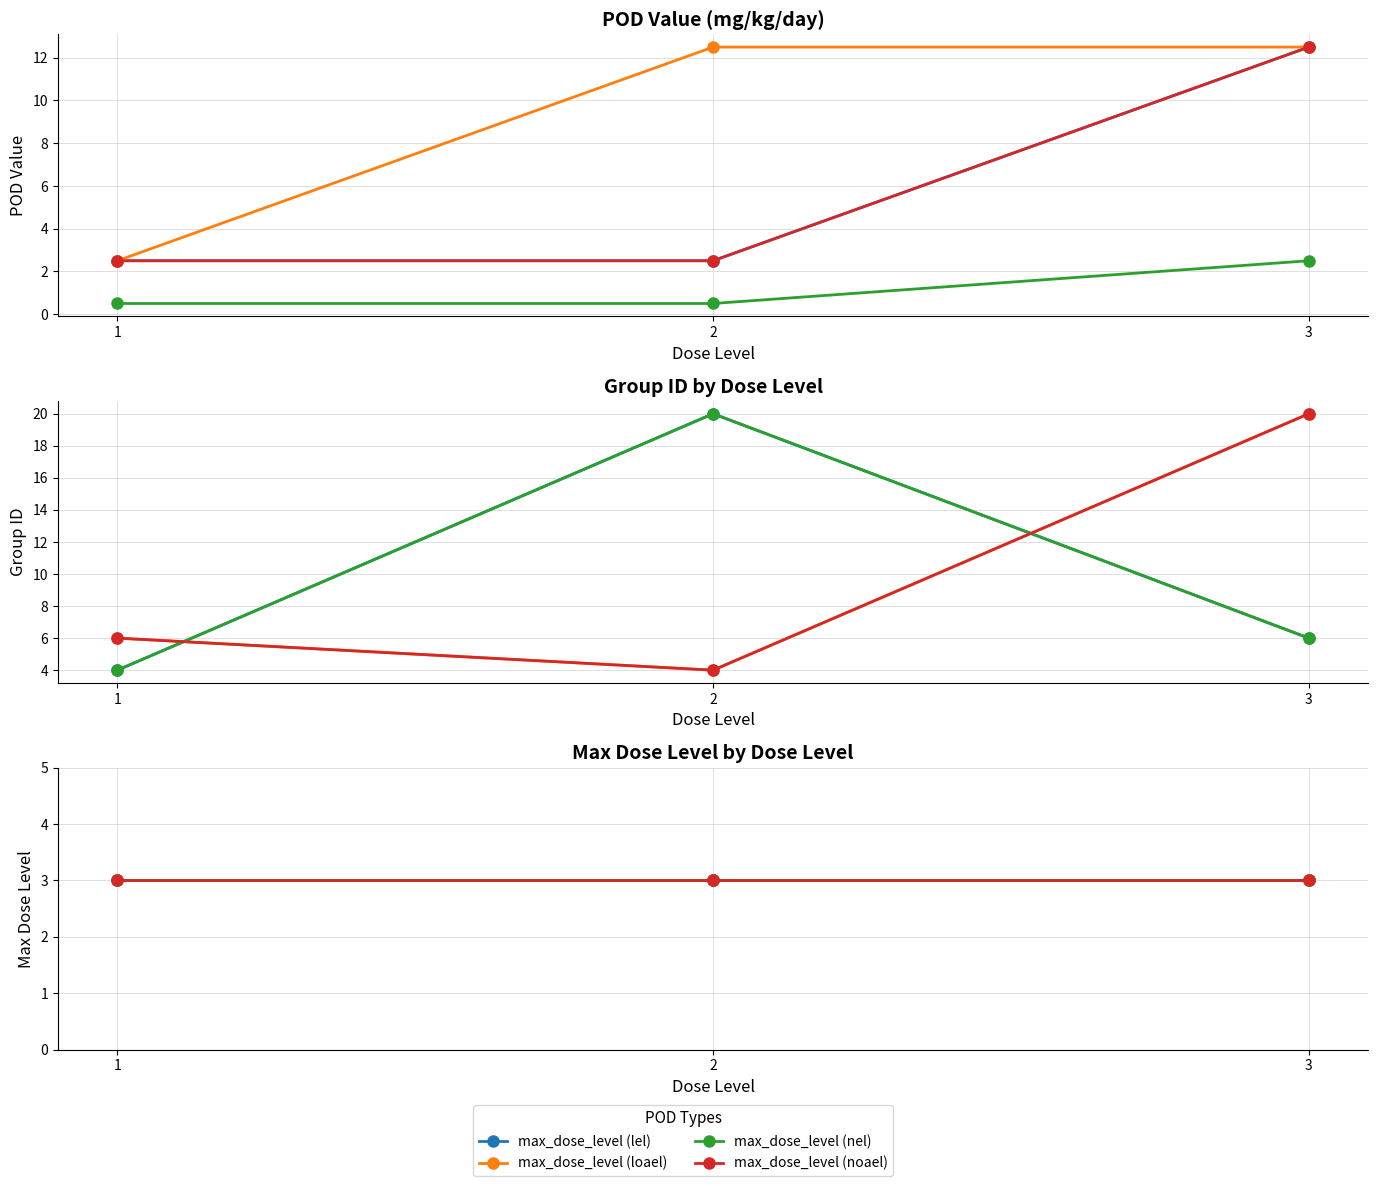

What is the minimum value shown in the chart?

0.5